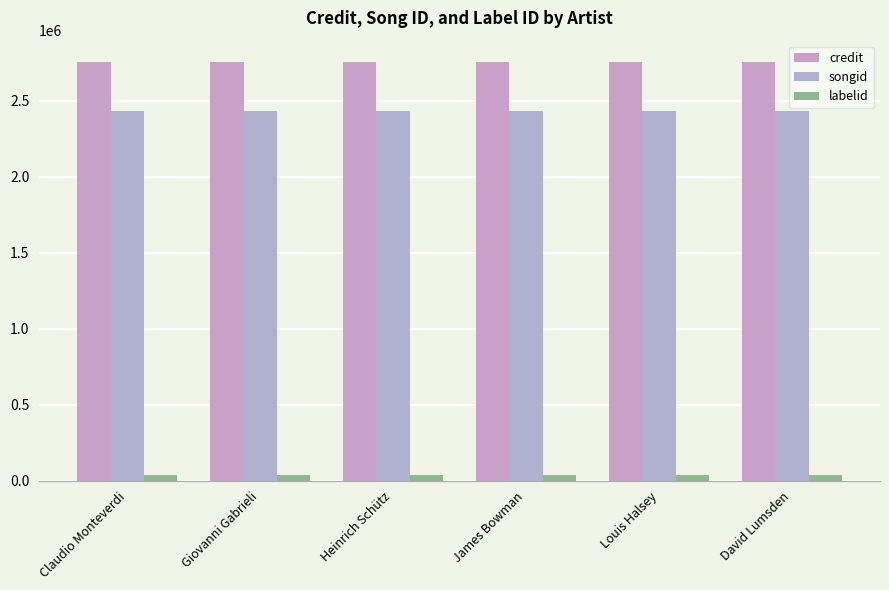

At which category is the sum across all series the highest?

Claudio Monteverdi